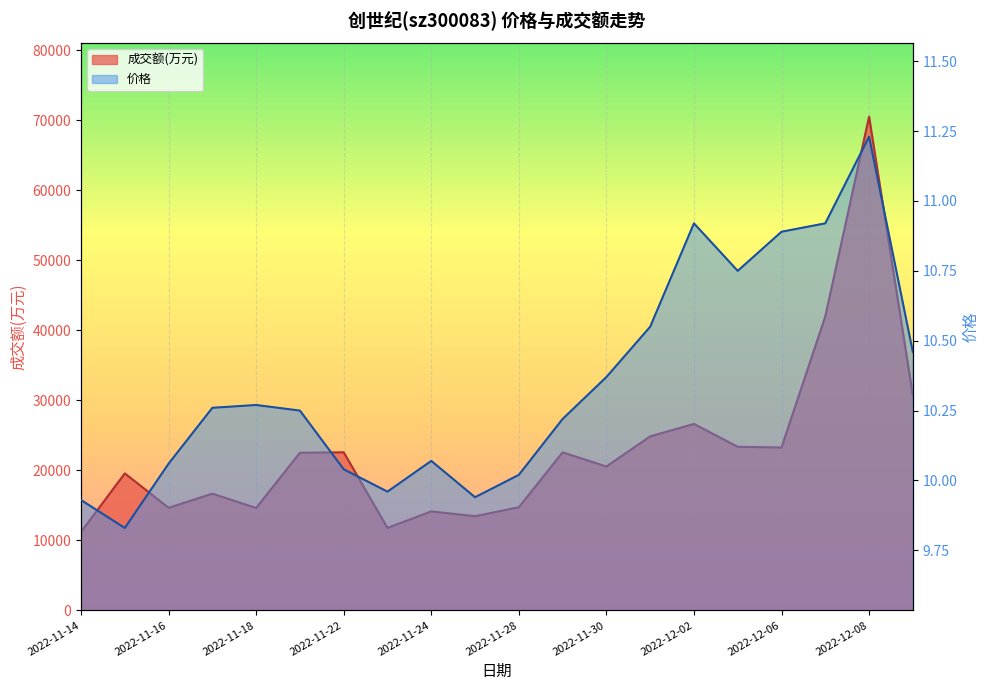

Which series has the largest total across all categories?

成交额(万元)